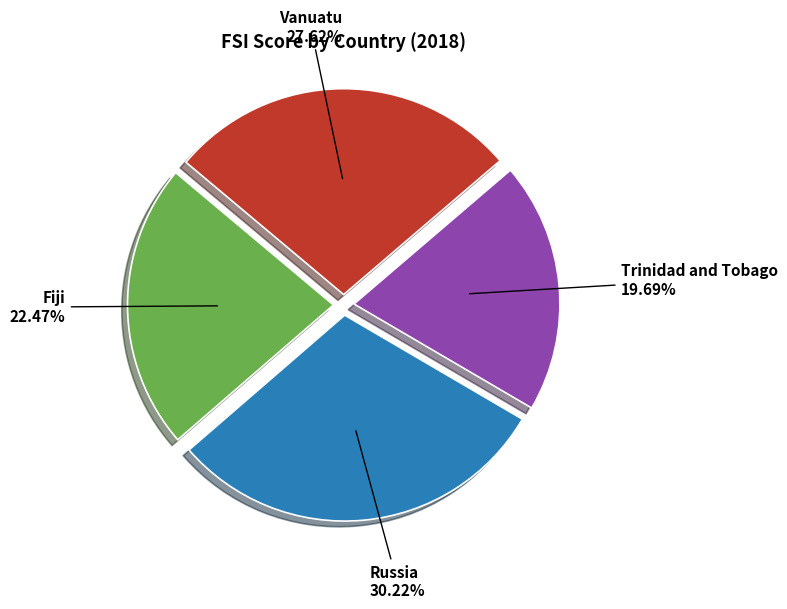

What percentage is NOT represented by Trinidad and Tobago?

80.3%